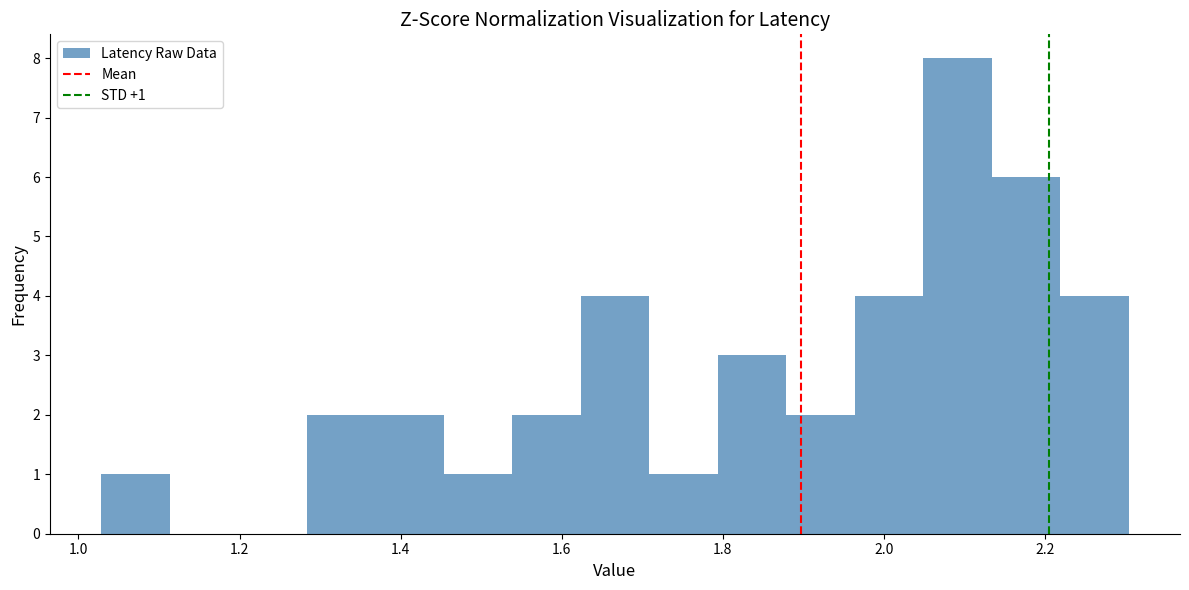

Which range on the x-axis has the tallest bar?

2.04 to 2.14